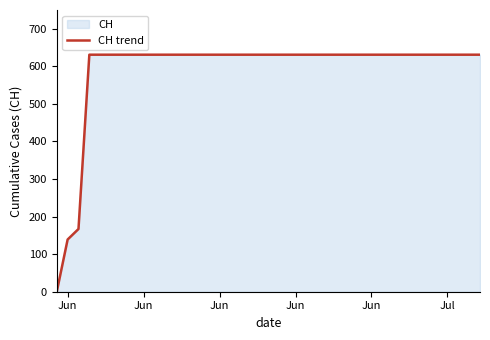

Does the chart have visible grid lines?

No